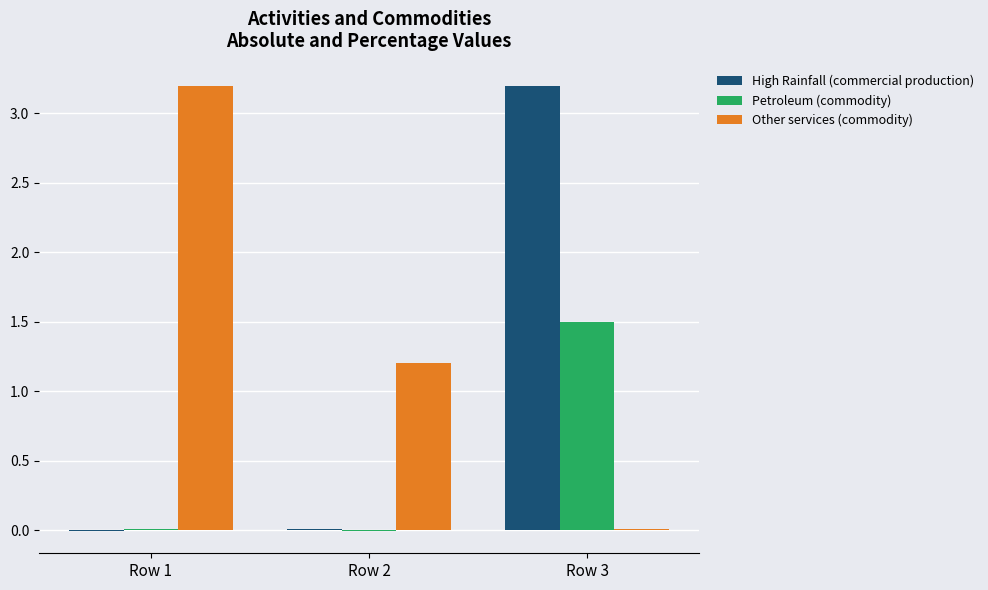

What is the sum of the Other services (commodity) values at Row 2 and Row 1?

4.4